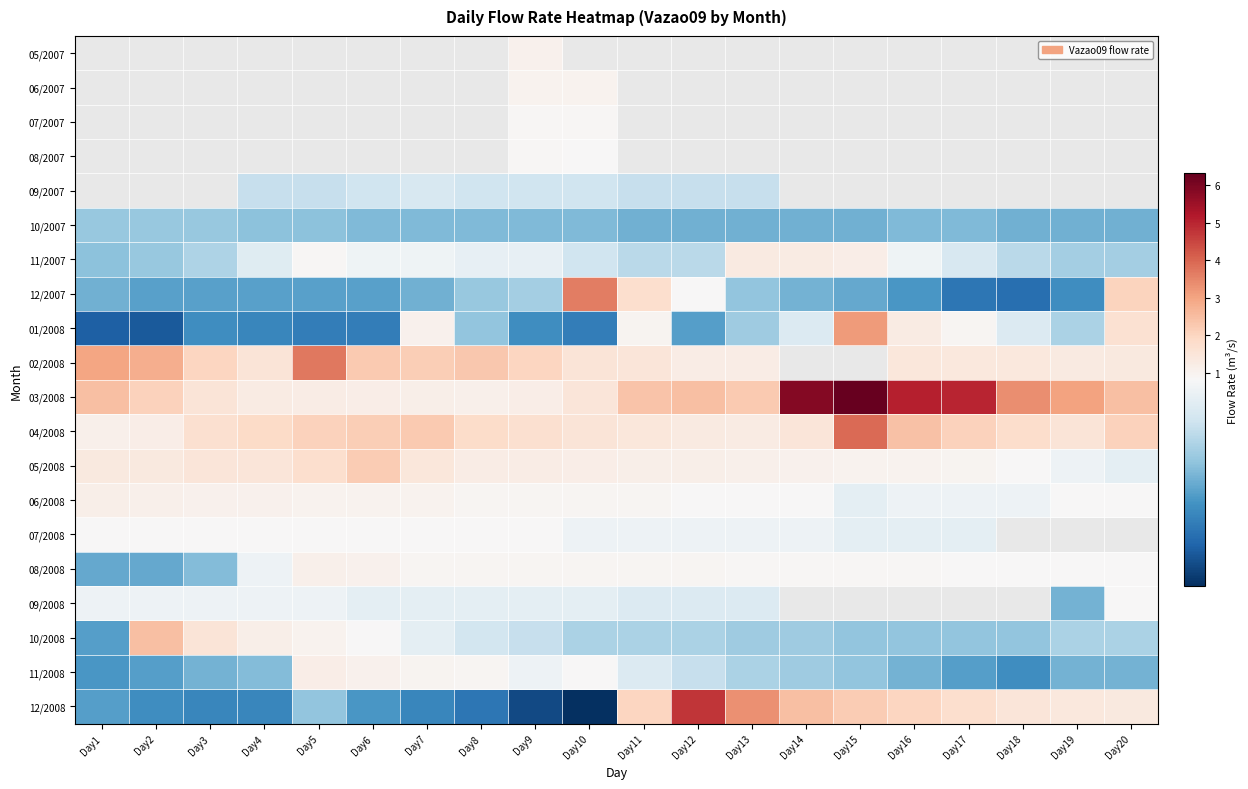

What is the approximate value of 03/2008 at Day10?

1.5